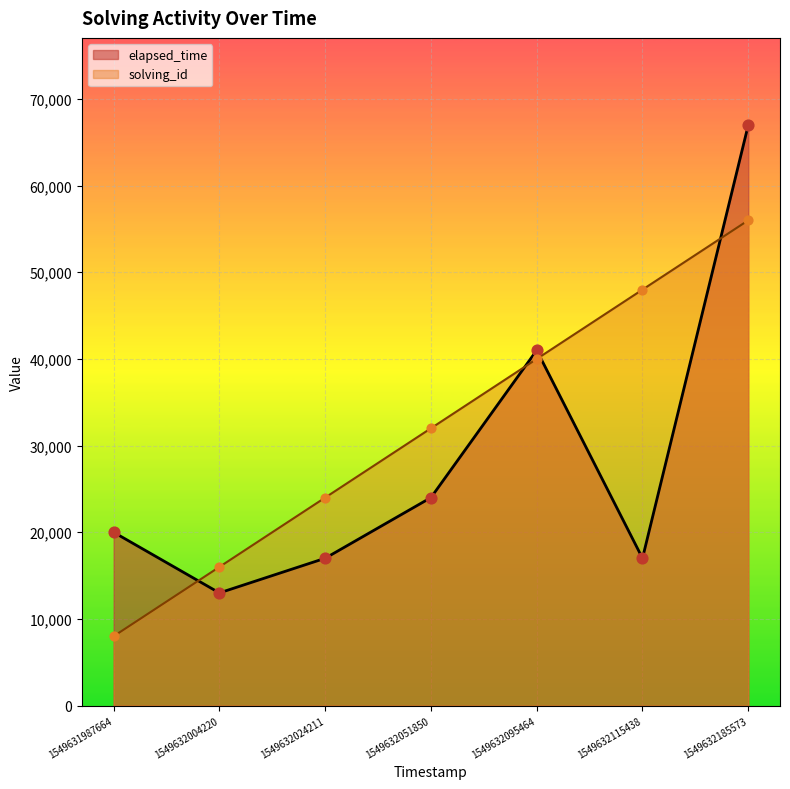

Is the value of solving_id at 1549632004220 greater than the value of elapsed_time at 1549631987664?

No